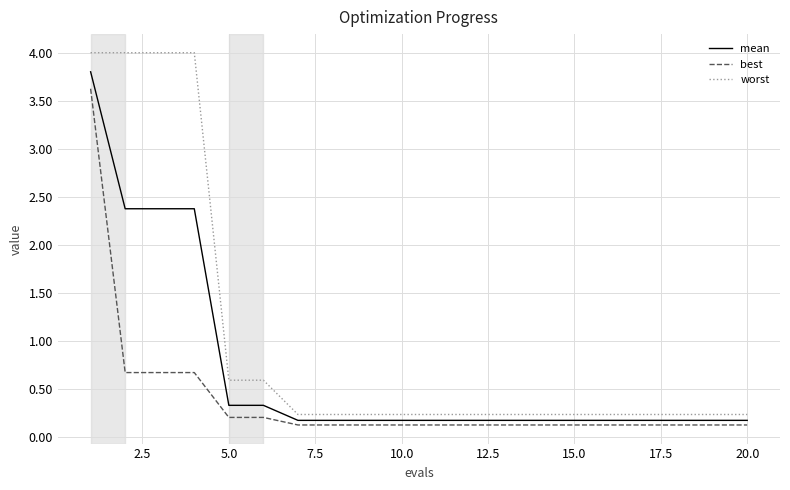

Rank the series by their maximum value, from highest to lowest.

worst, mean, best